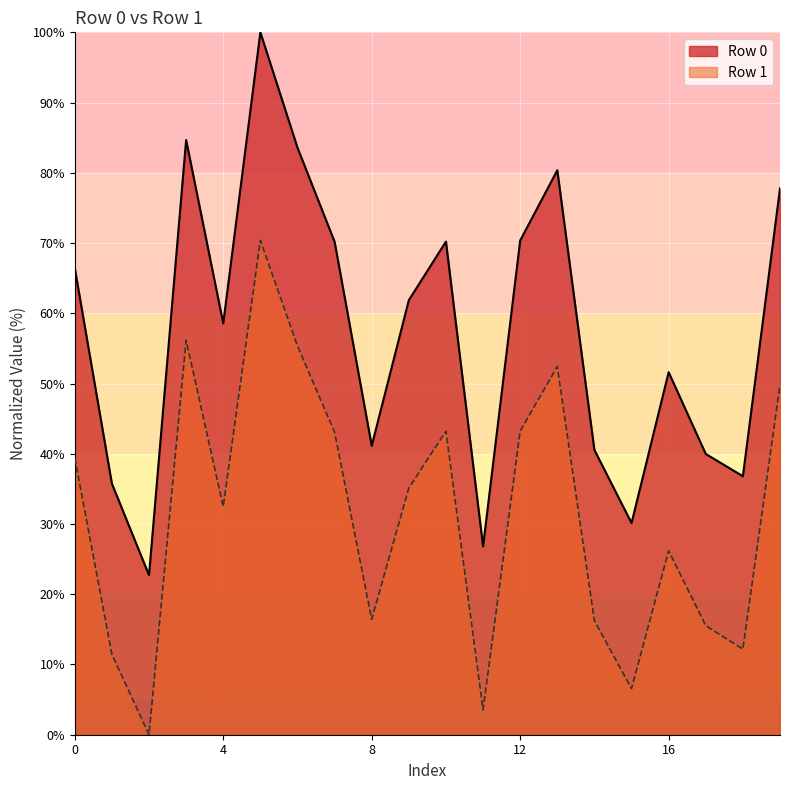

True or false: Row 0 and Row 1 cross at least once.

False